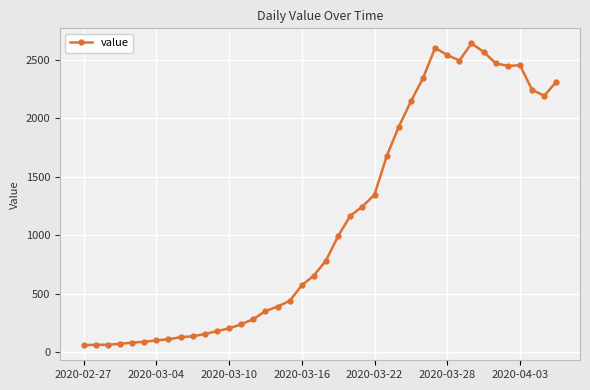

How many data points are less than 784?

20